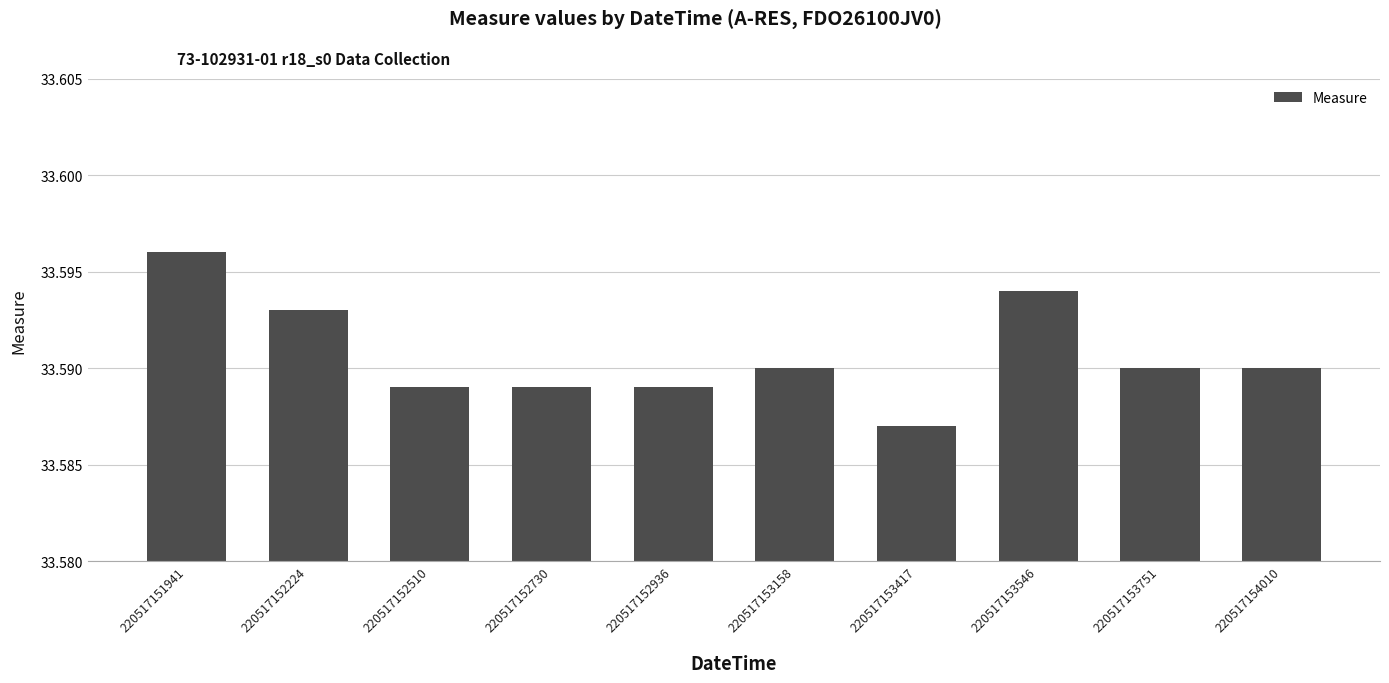

Which category has the highest value across all series?

220517151941